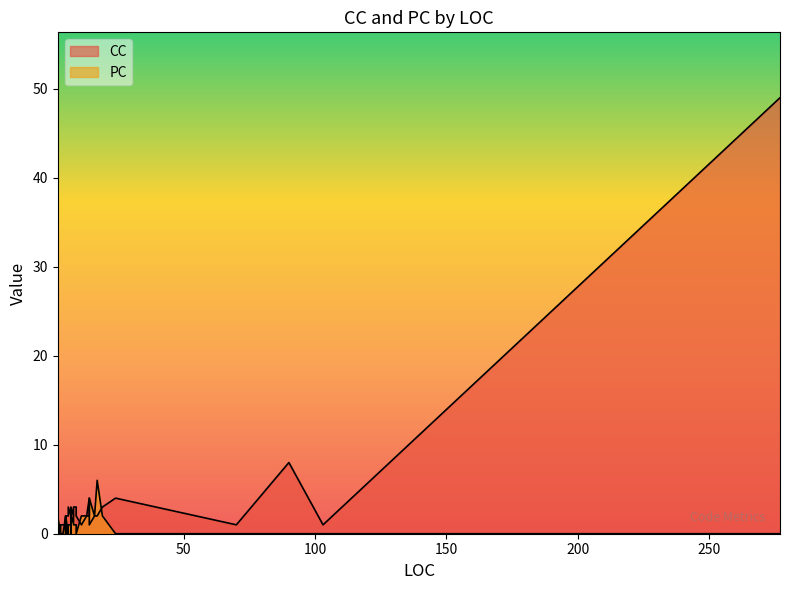

Count the PC values in the range 0 to 2.

38